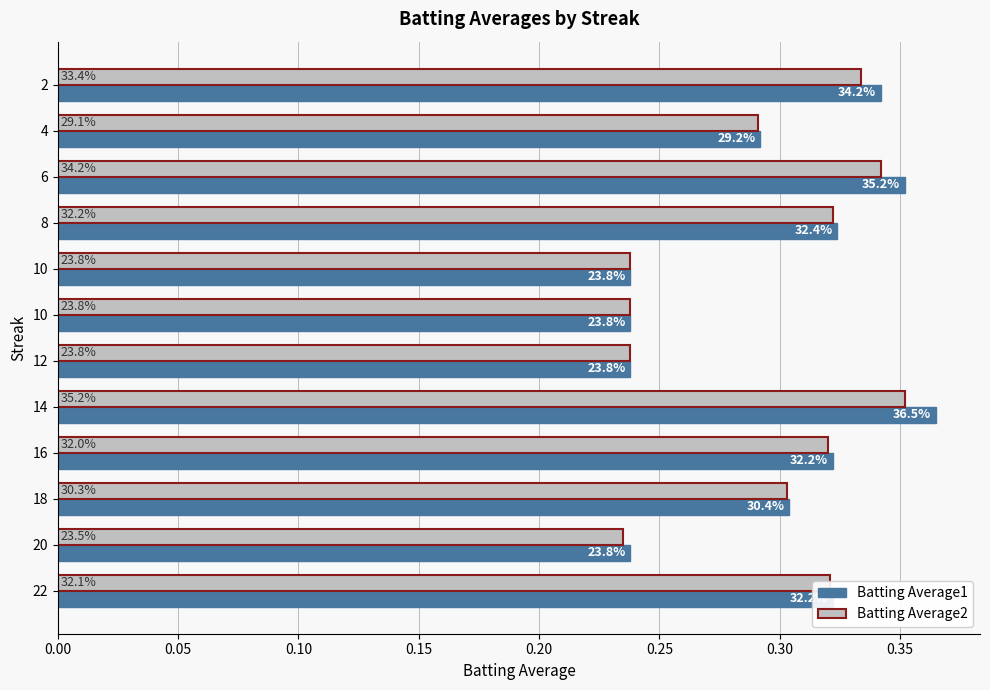

What are all the series names shown in the legend?

Batting Average1, Batting Average2